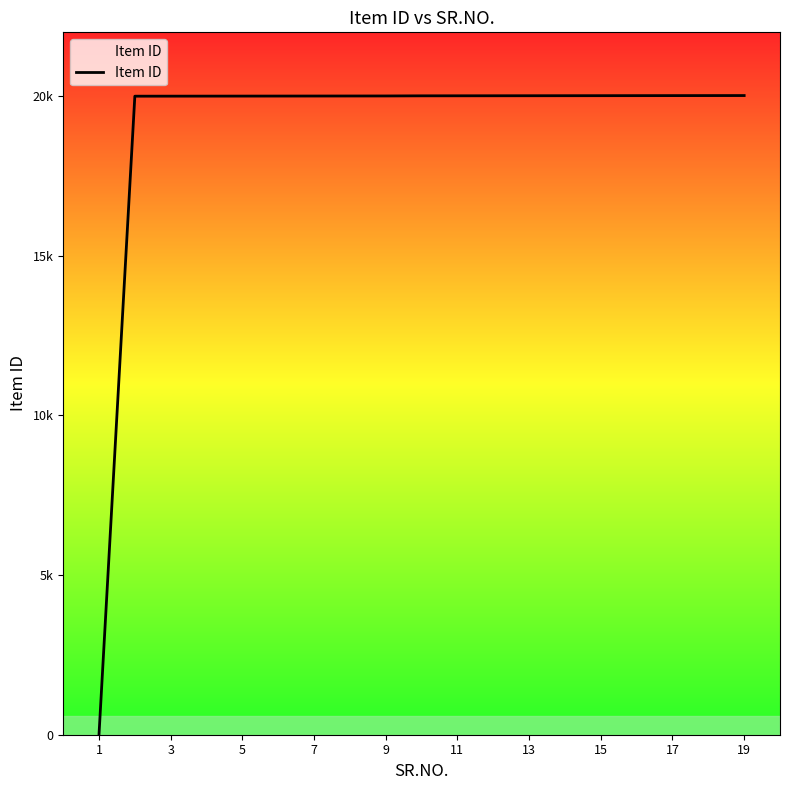

Is this an area chart (filled region under the line)?

Yes